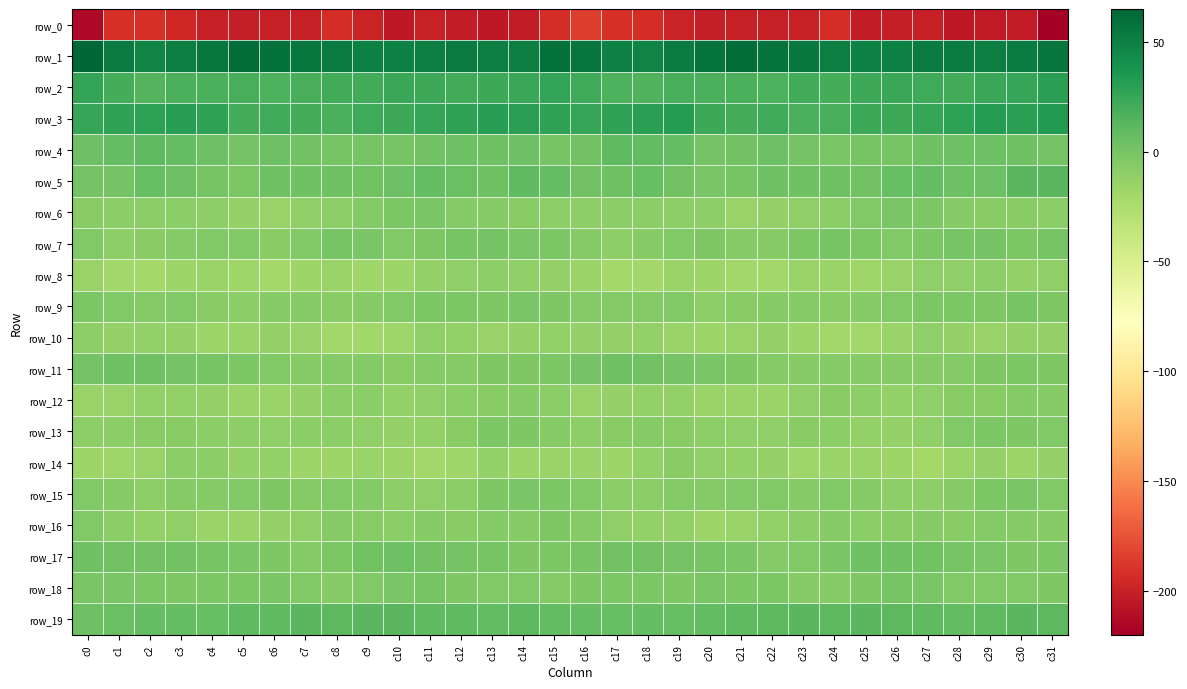

Where is row_6 nearest to the value -7?

c13